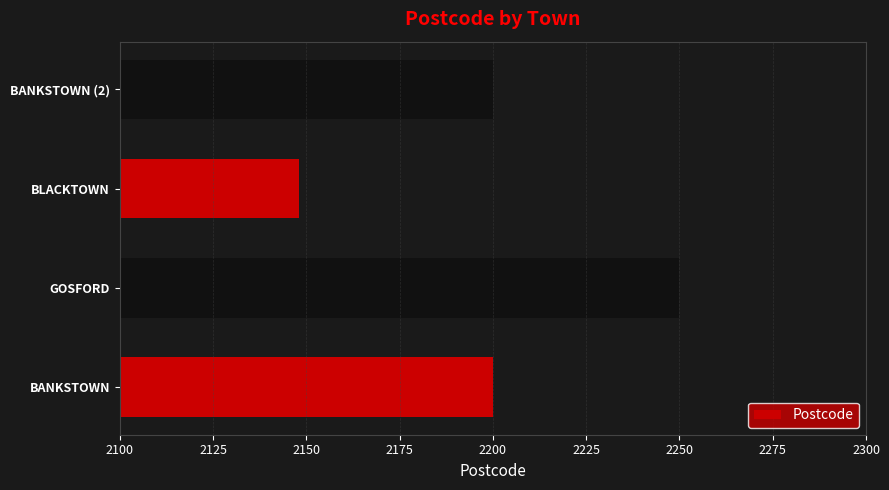

Count the number of data series in this chart.

1